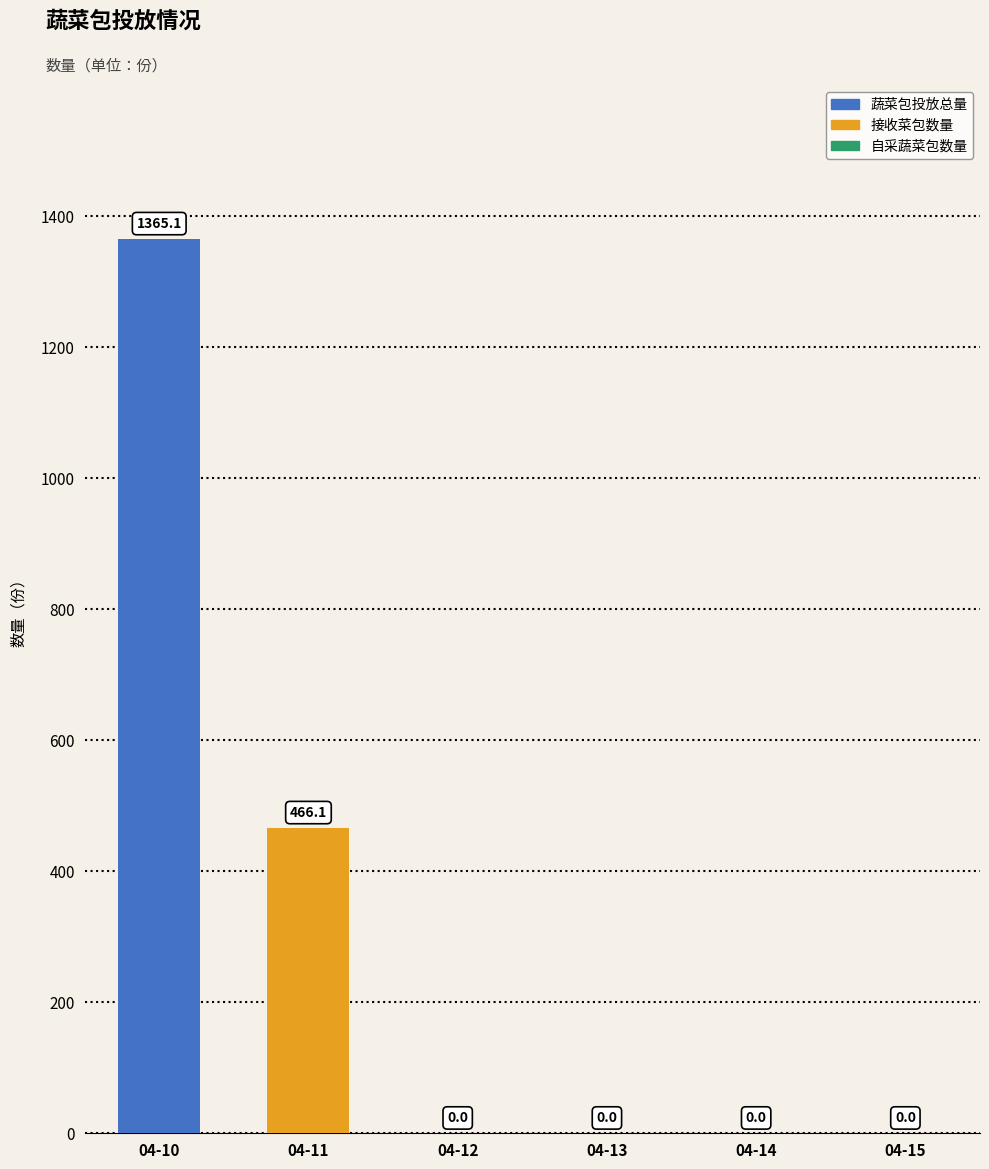

Between 04-14 and 04-10, which is larger?

04-10